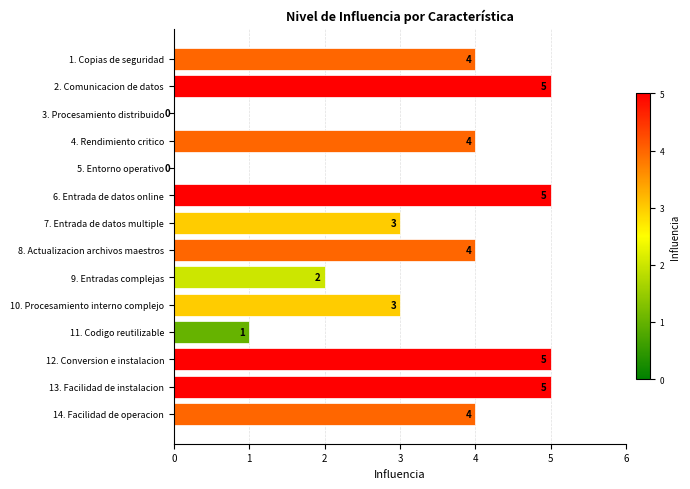

What value does the data have at 14. Facilidad de operacion?

4